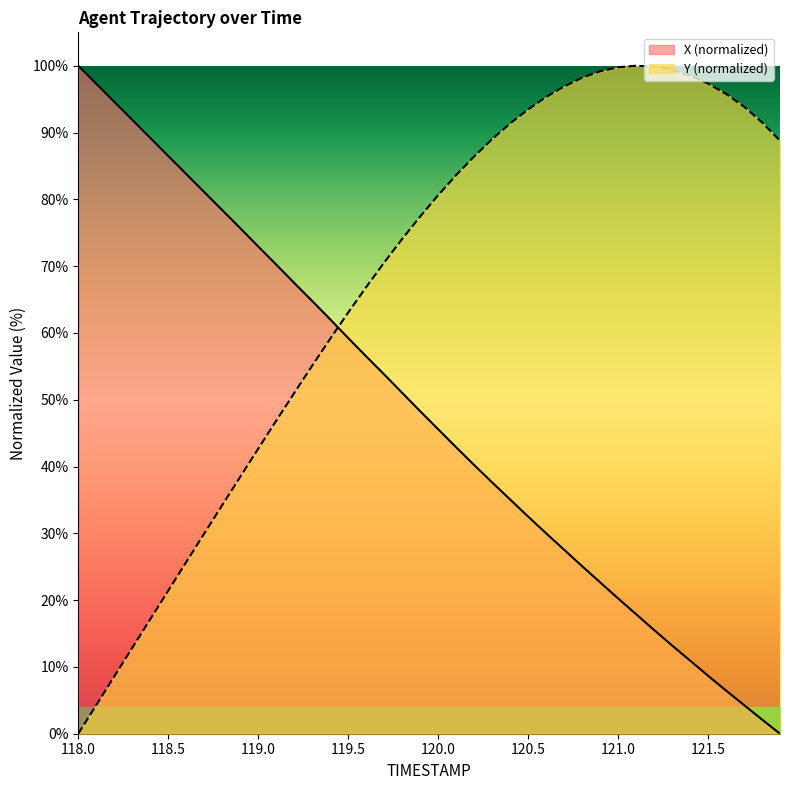

What is the average value of the X series?

48.1